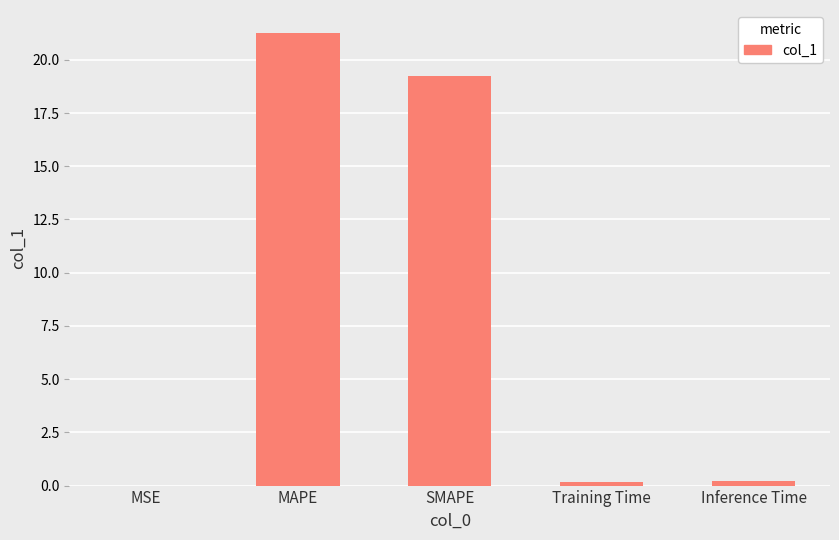

Is it true that the value at MAPE is 21.3?

True